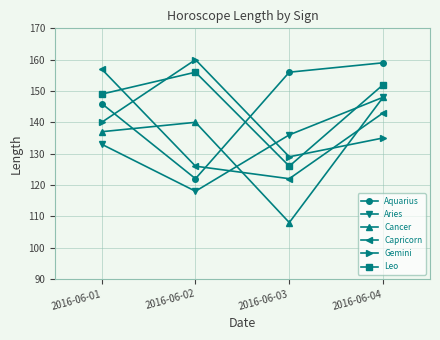

True or false: Cancer has more than 2 points higher than both neighbors.

False